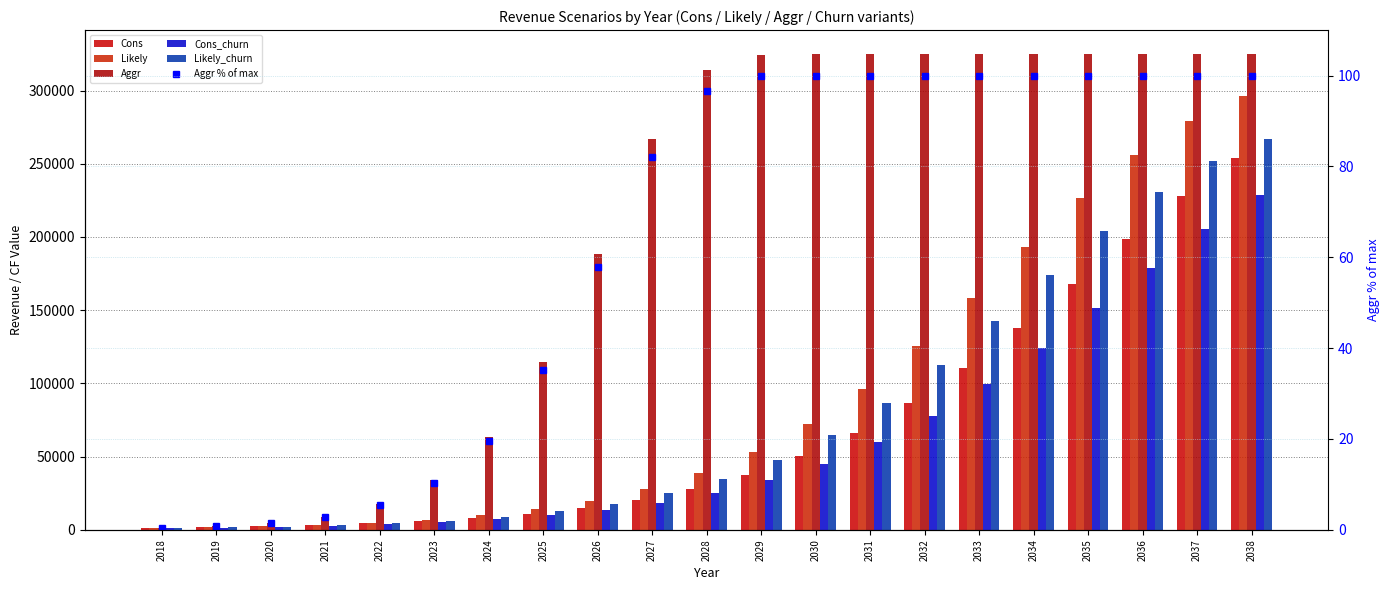

The Cons series shows 2352.0 at 2020. True or false?

True